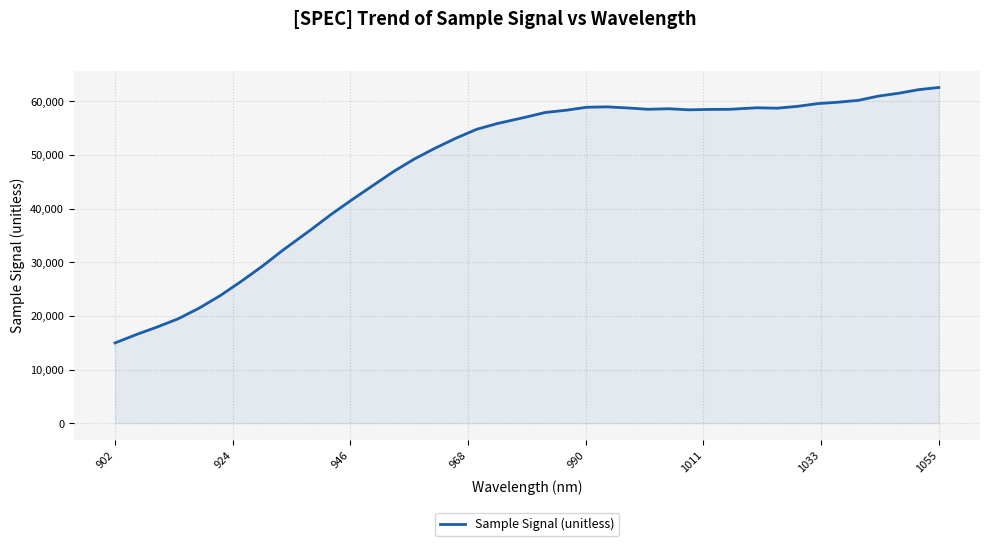

What is the minimum value shown in the chart?

14966